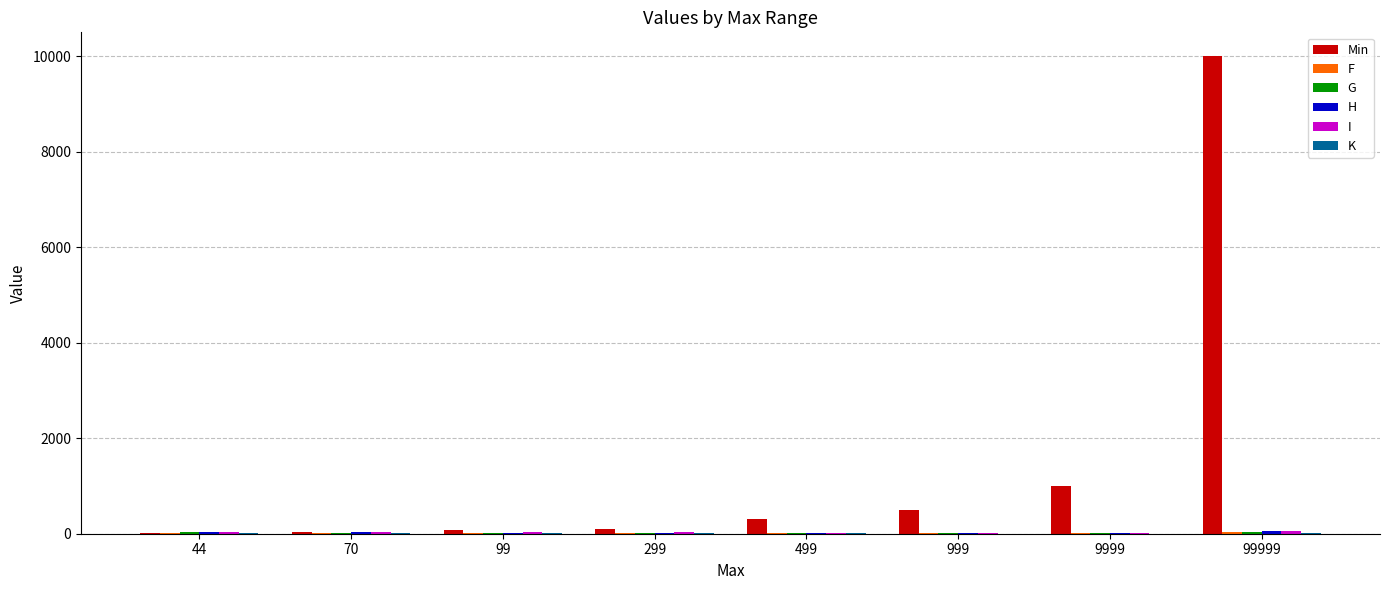

True or false: Min has a value of 9999.1 at 99999.

True